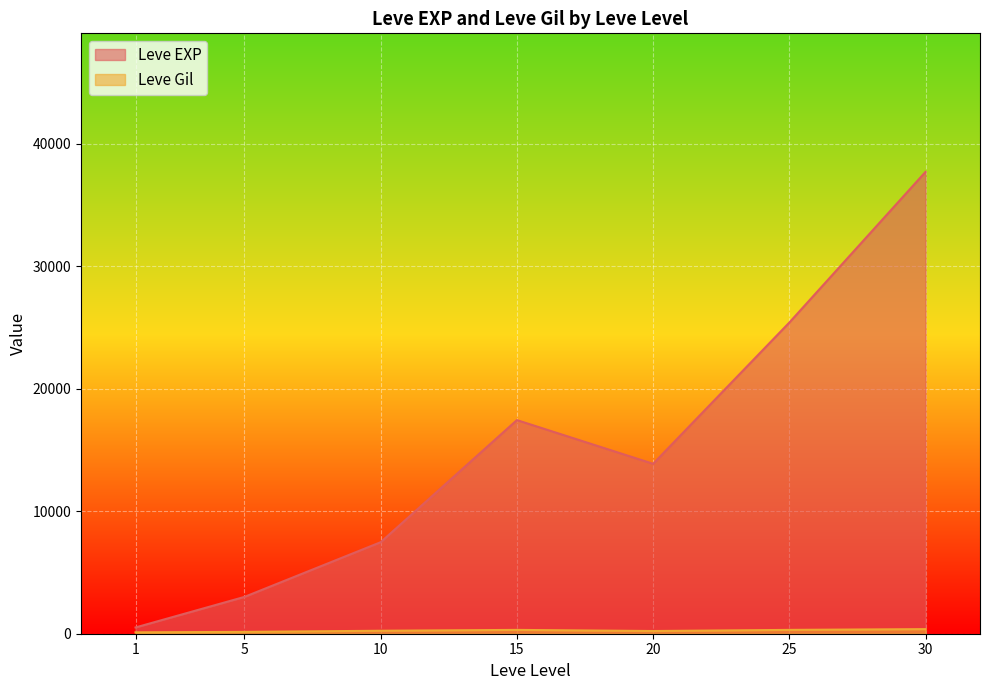

At 15, list the series in order from smallest to largest.

Leve Gil, Leve EXP